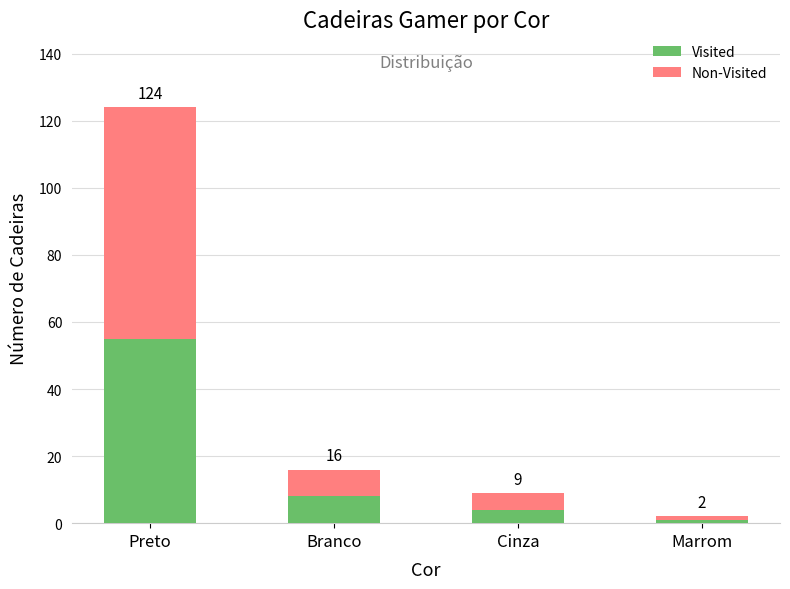

Does the chart contain any negative values?

No